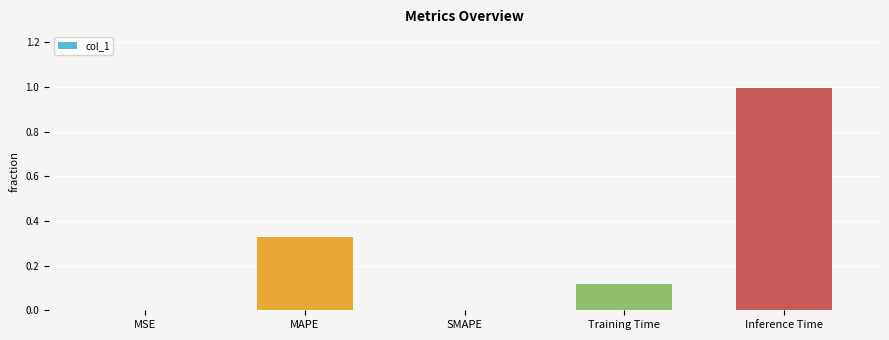

Is it true that the value at SMAPE is 0.0?

True